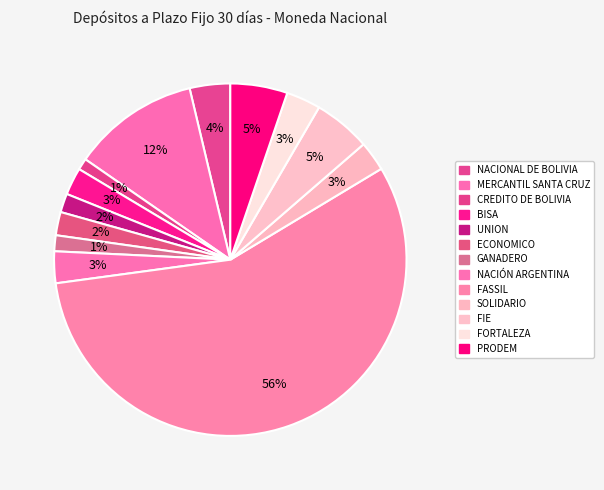

Which slice is the smallest?

CREDITO DE BOLIVIA